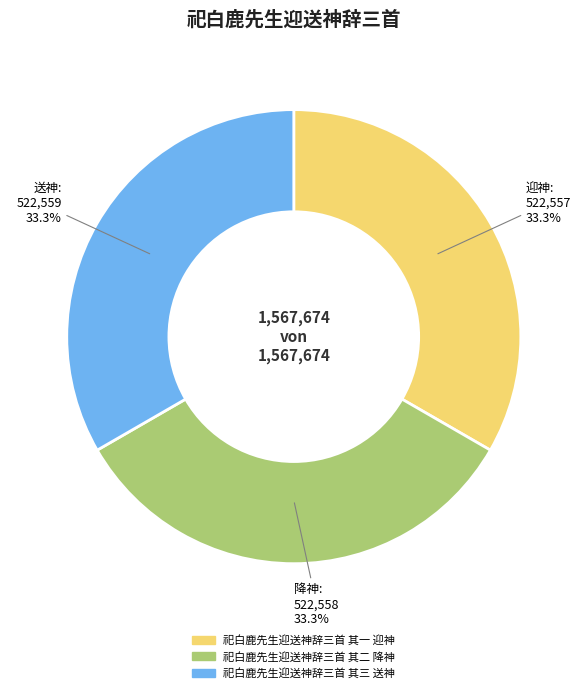

Is it true that 祀白鹿先生迎送神辞三首 其二 降神 is 46% of the pie?

False